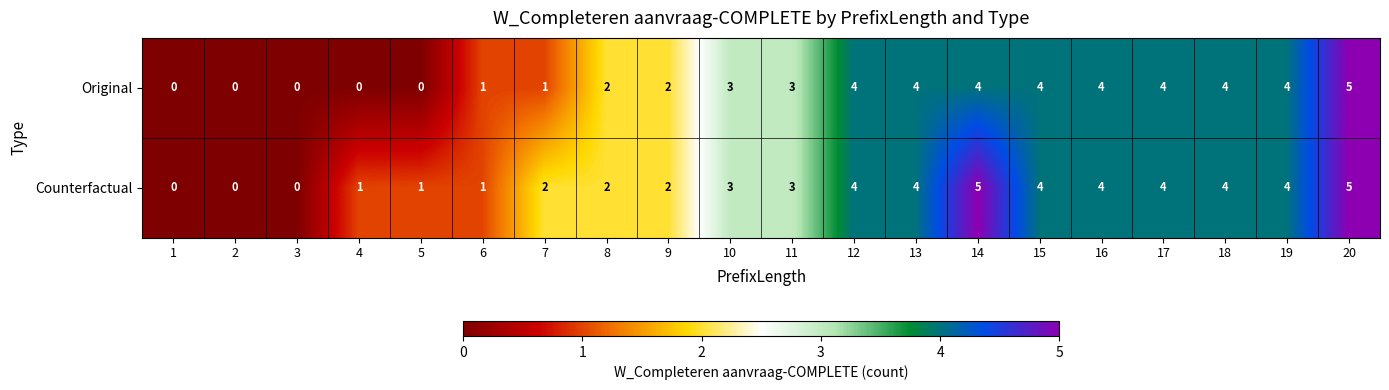

How many values in Original are above zero?

15